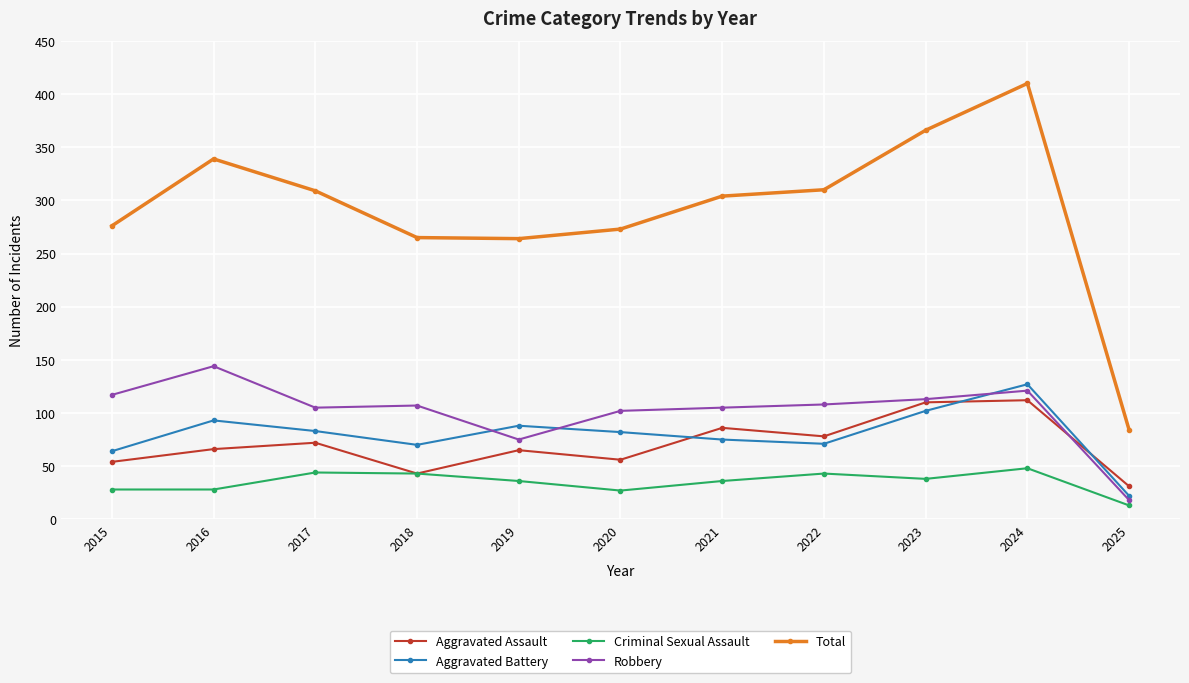

The value of Aggravated Assault at 2016 is 94. True or false?

False